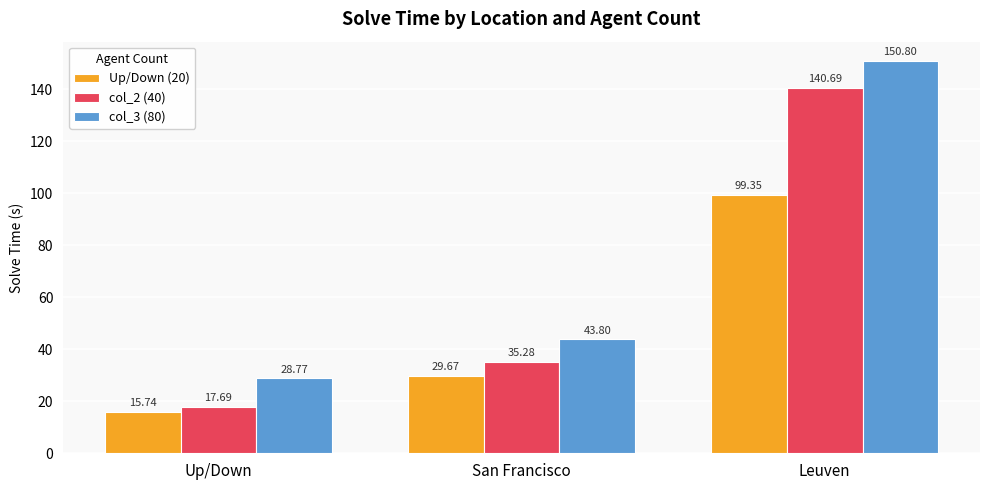

How many bars are there in each group?

3